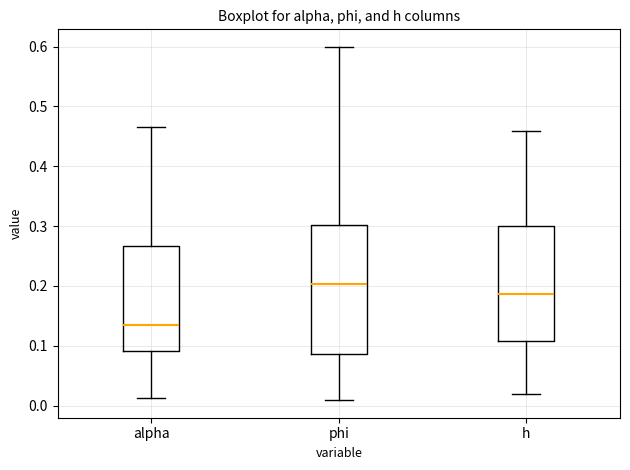

Which box is the tallest, from its lower edge to its upper edge?

phi